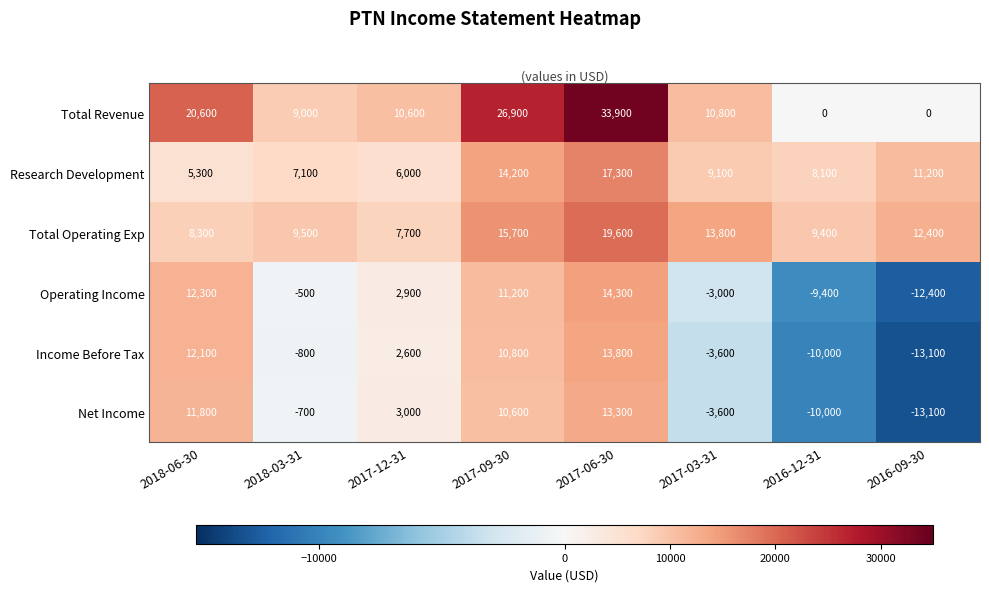

What is the difference between the highest and lowest values at 2018-03-31?

10300